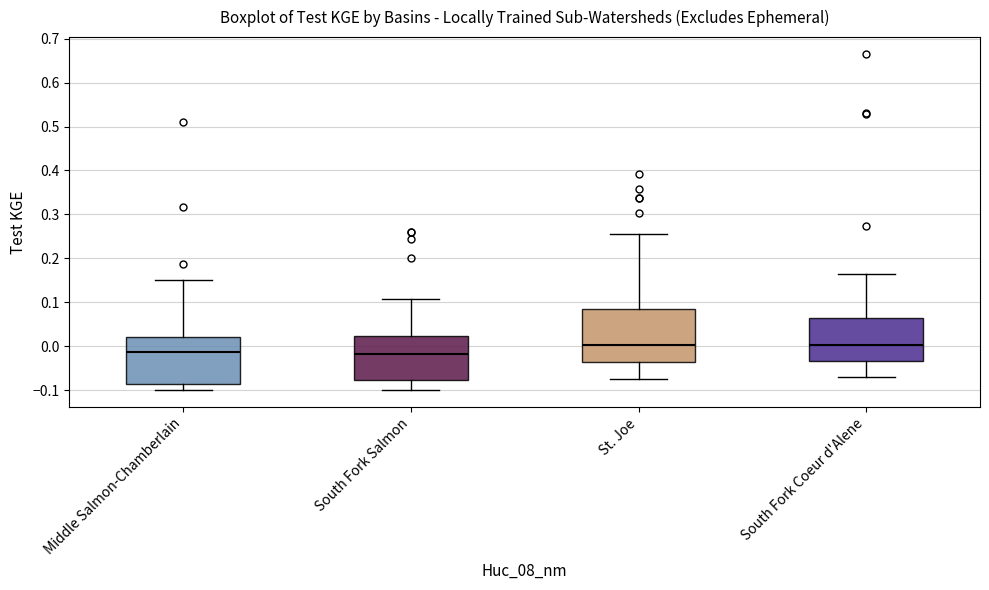

Reading left to right, transcribe this box plot: for each box, give where its median line is, the range the box spans, and where its two whiskers end, as read against the y-axis. The values are not printed on the chart, so give them approximately, as read against the axis.

Middle Salmon-Chamberlain: median -0.01, box -0.09 to 0.02, whiskers -0.10 to 0.15
South Fork Salmon: median -0.02, box -0.08 to 0.02, whiskers -0.10 to 0.11
St. Joe: median 0.00, box -0.04 to 0.08, whiskers -0.08 to 0.26
South Fork Coeur d'Alene: median 0.00, box -0.03 to 0.06, whiskers -0.07 to 0.17